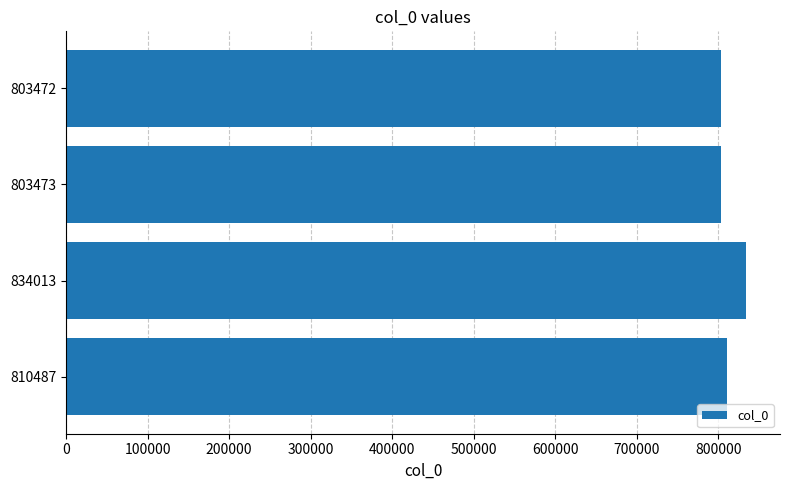

How many data points are less than 810487?

2